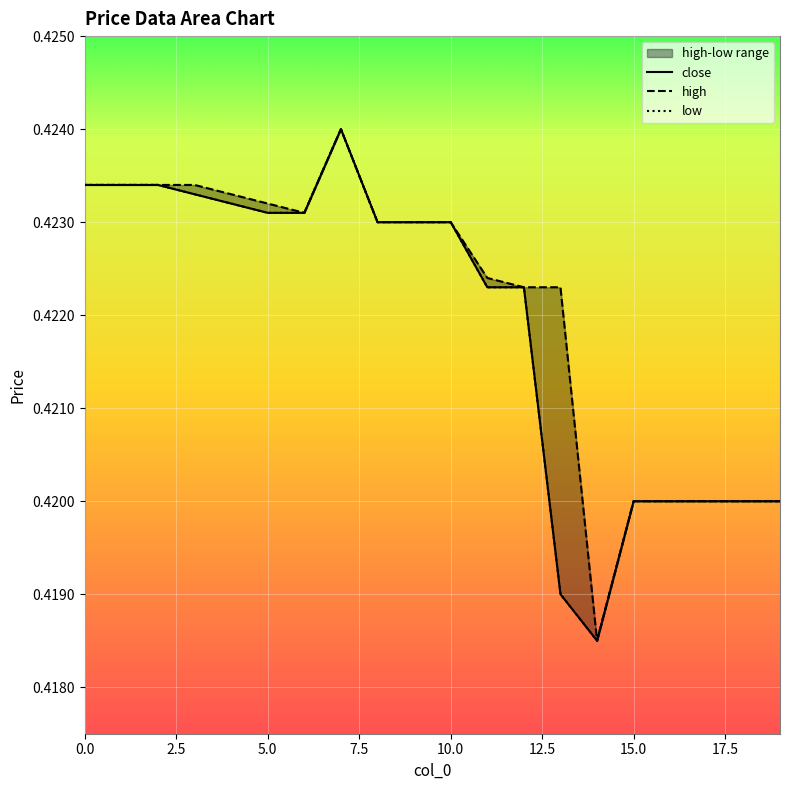

What is the maximum value for high?

0.4